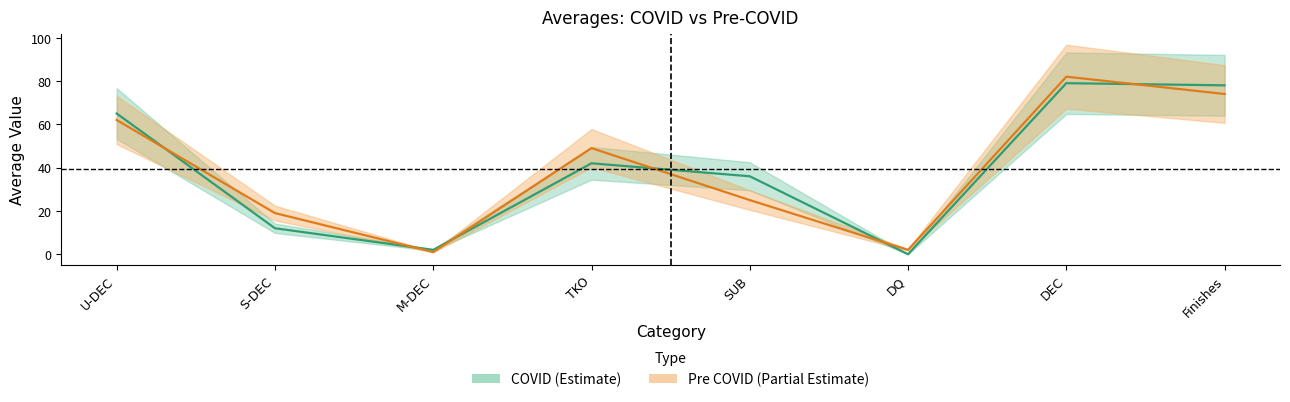

What is the spread (max minus min) of values at TKO?

7